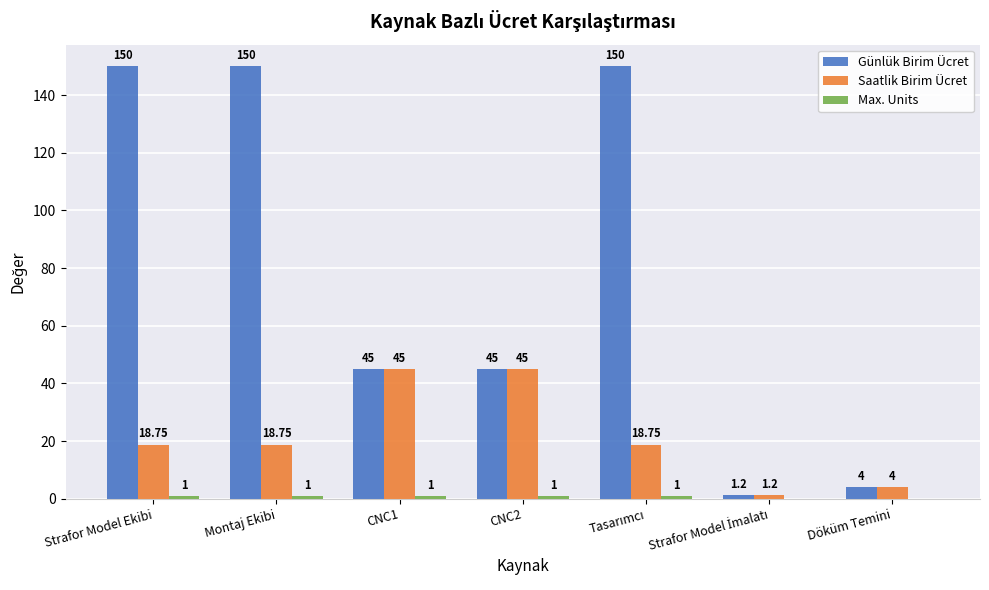

Where does the Günlük Birim Ücret series first go above 45?

Strafor Model Ekibi